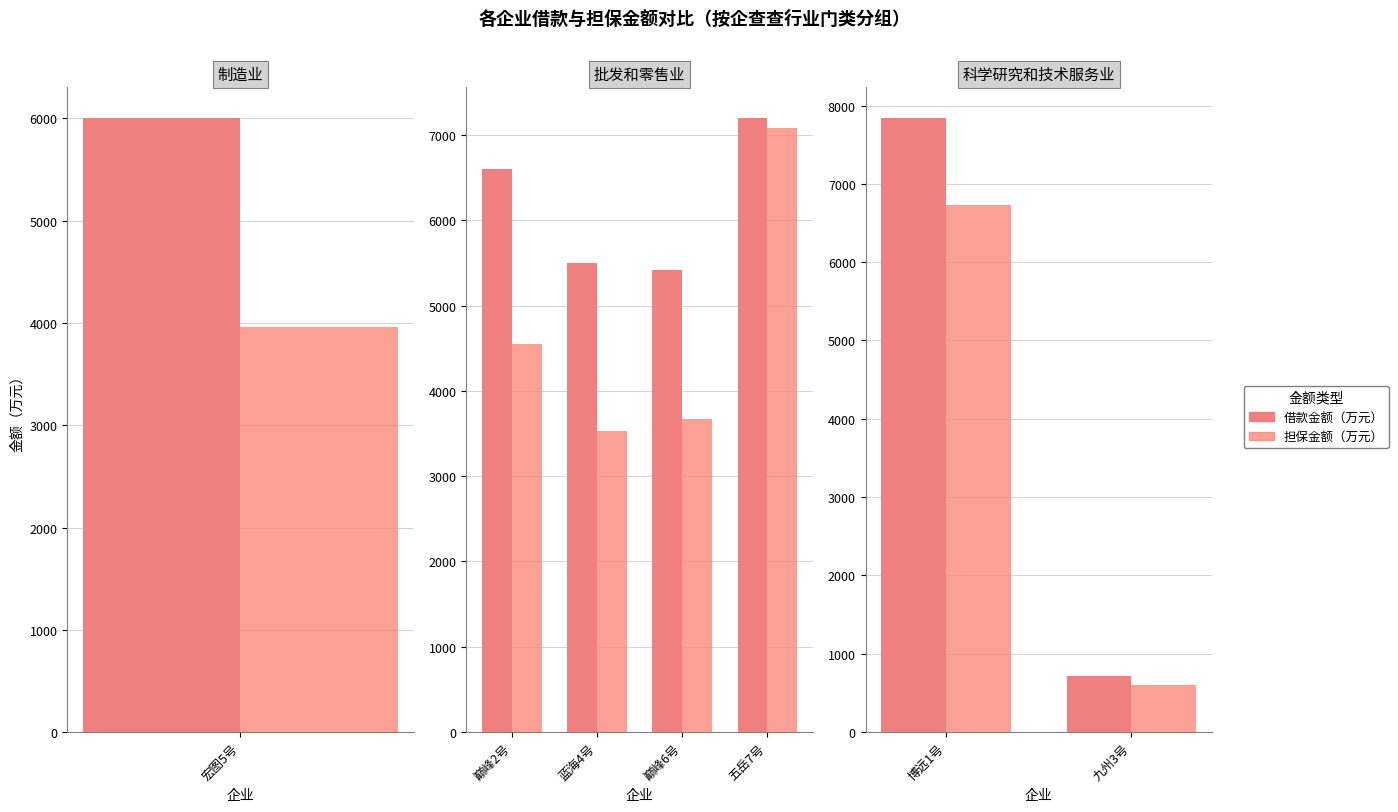

What is the lowest value of the 担保金额（万元） series?

600.2